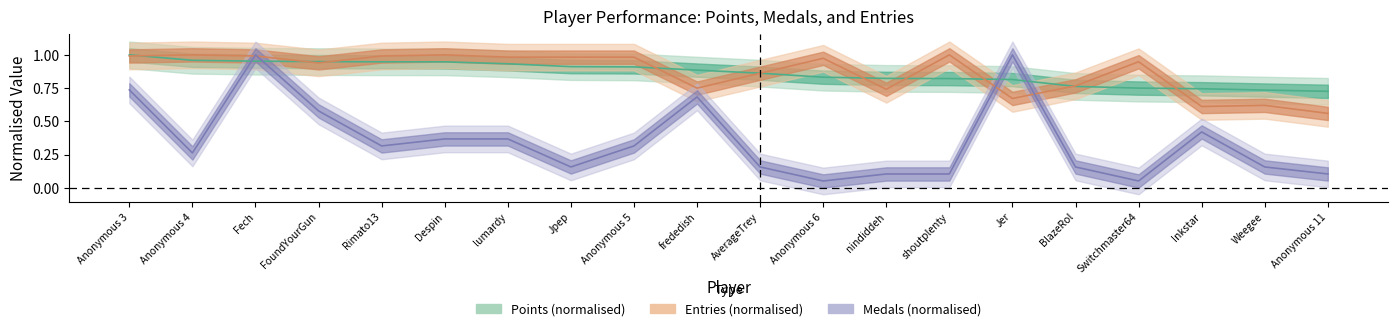

How many lines are shown in the chart?

3